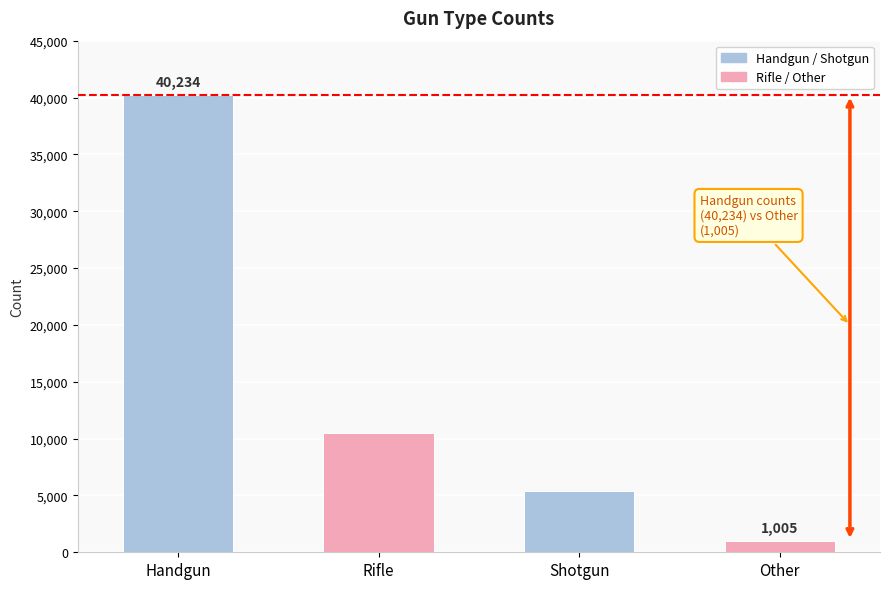

How many bars are there in total?

4